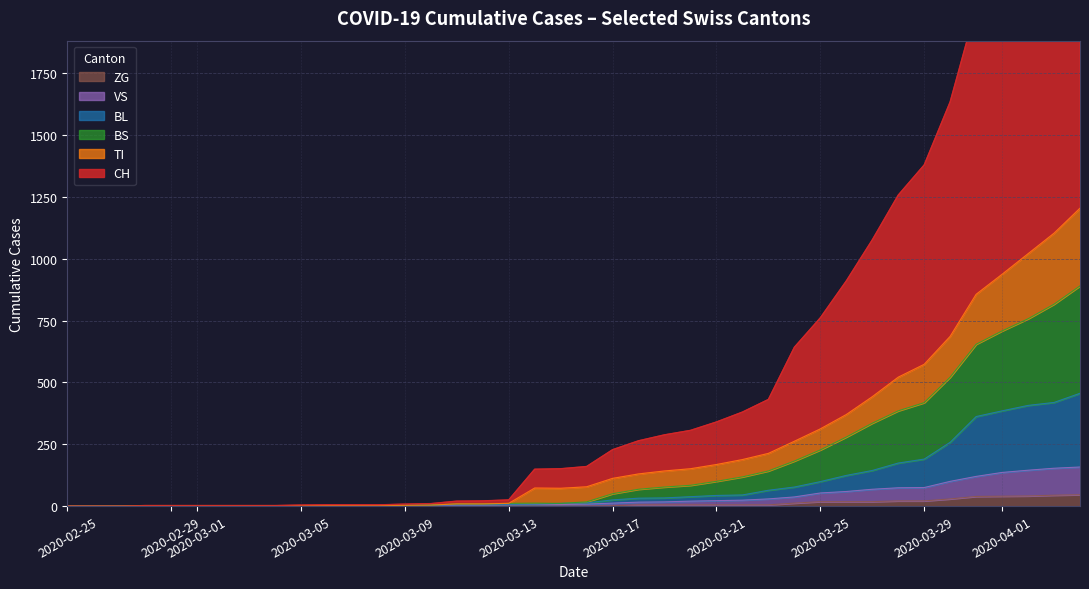

True or false: TI and BL cross at least once.

False